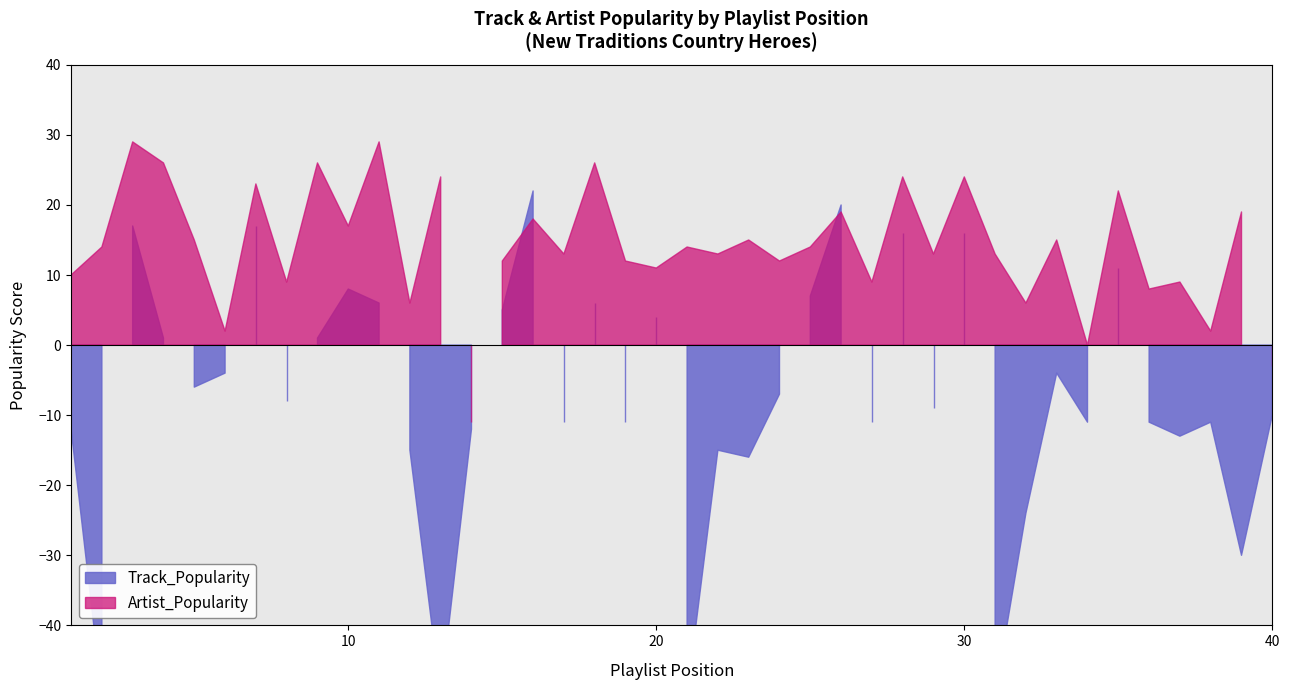

Rank the categories by Artist_Popularity value from lowest to highest.

14, 40, 34, 6, 38, 12, 32, 36, 8, 27, 37, 1, 20, 15, 19, 24, 17, 22, 29, 31, 2, 21, 25, 5, 23, 33, 10, 16, 26, 39, 35, 7, 13, 28, 30, 4, 9, 18, 3, 11